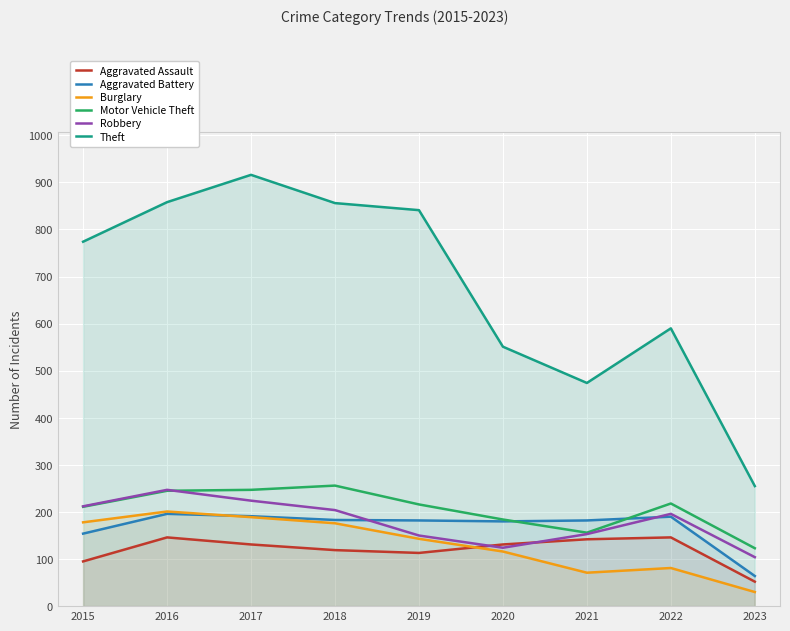

At which label does Burglary reach its peak?

2016